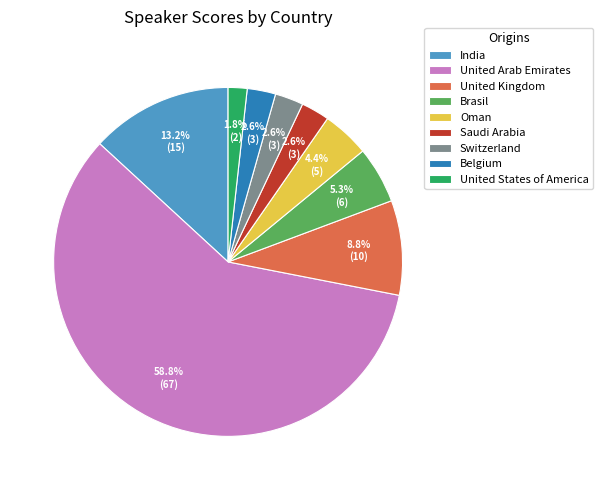

To the nearest percent, what percentage of the pie is United States of America?

2%